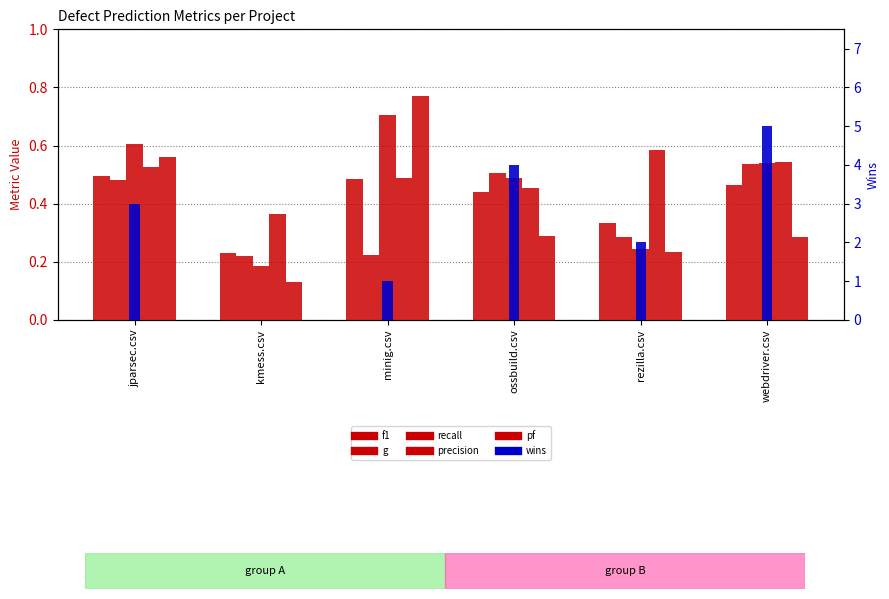

What position from the left is jparsec.csv?

1